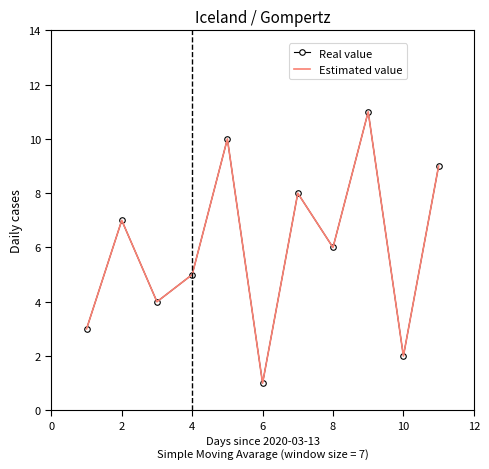

What is the maximum value shown in the chart?

11